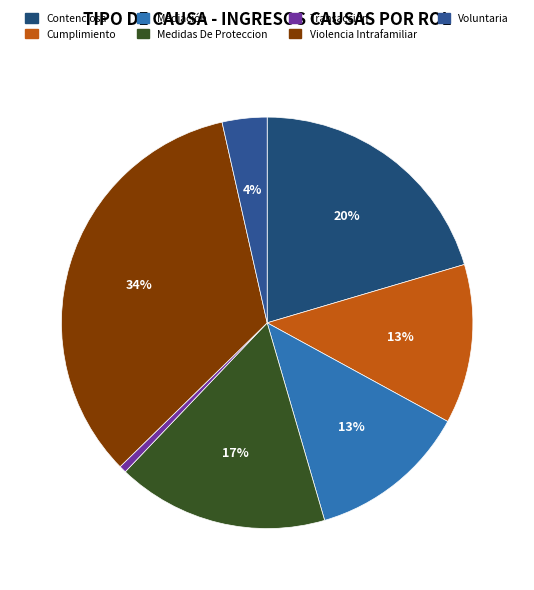

To the nearest percent, what is the difference between the Transacción and Violencia Intrafamiliar slice percentages?

33%